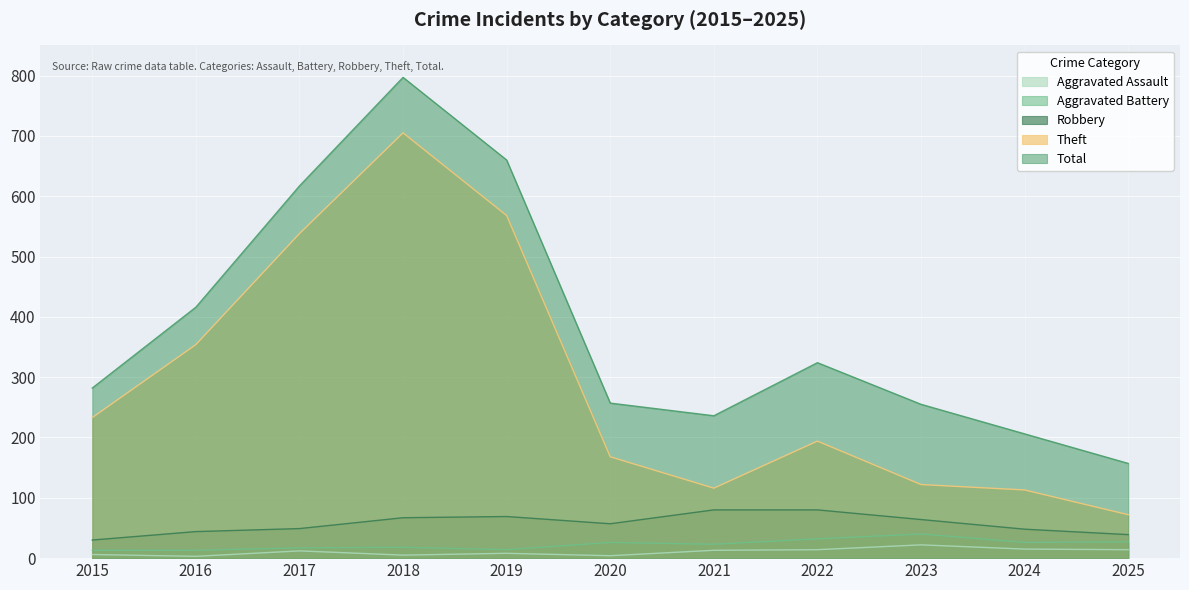

Reading left to right, list all the values displayed in this chart.

Robbery: 2015=30	2016=44	2017=49	2018=67	2019=69	2020=57	2021=80	2022=80	2023=64	2024=48	2025=39
Theft: 2015=233	2016=354	2017=538	2018=705	2019=568	2020=168	2021=116	2022=194	2023=122	2024=113	2025=72
Aggravated Assault: 2015=6	2016=3	2017=12	2018=5	2019=8	2020=4	2021=13	2022=14	2023=22	2024=15	2025=14
Aggravated Battery: 2015=13	2016=13	2017=17	2018=18	2019=14	2020=26	2021=23	2022=32	2023=40	2024=26	2025=27
Total: 2015=282	2016=416	2017=617	2018=797	2019=660	2020=257	2021=236	2022=324	2023=255	2024=206	2025=157